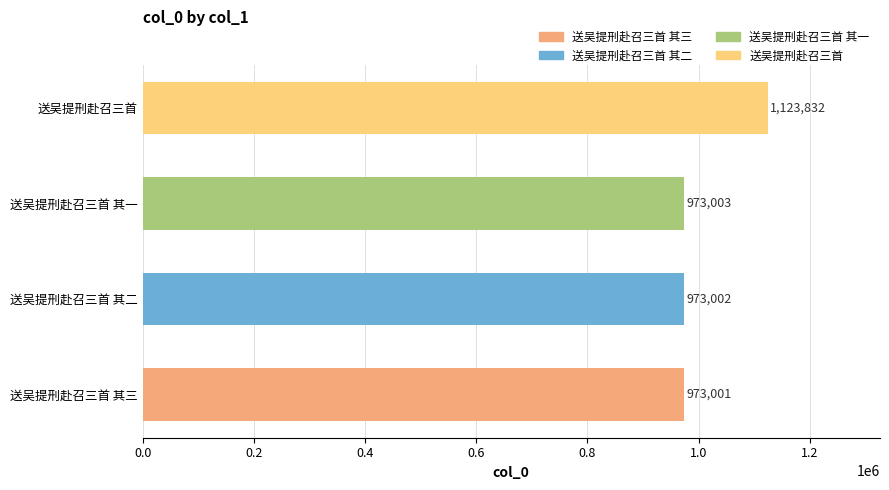

What is the minimum value shown in the chart?

973001